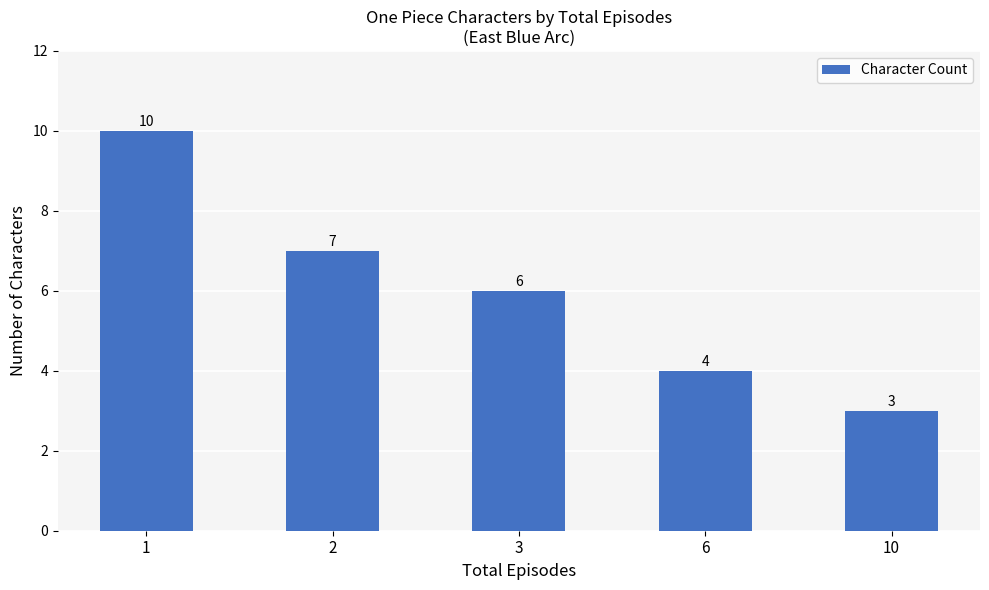

What is the sum of all values?

30